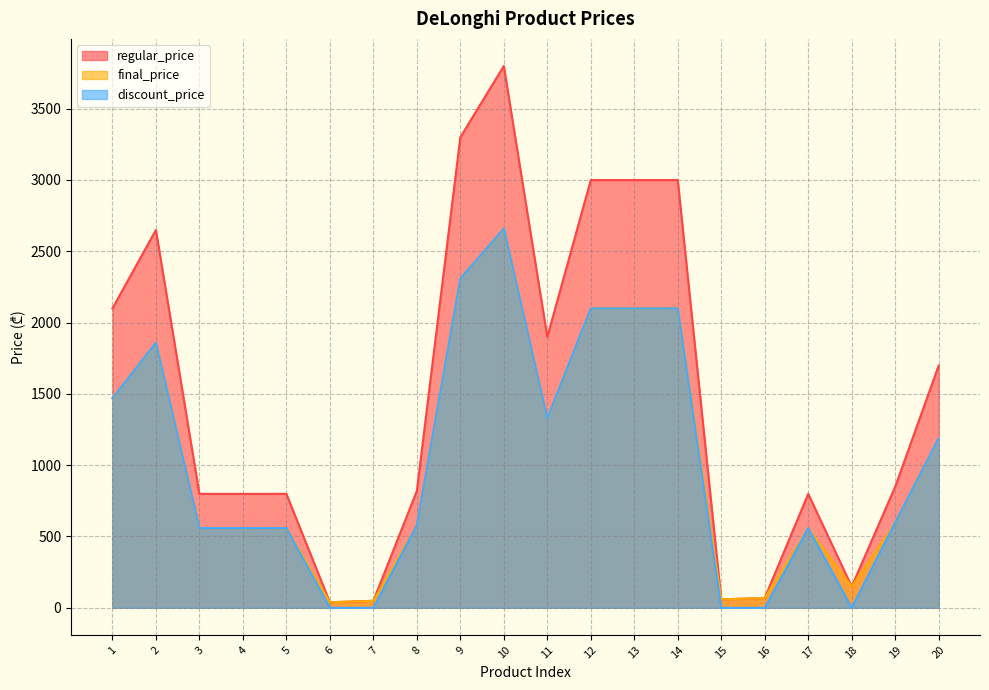

At which category is the sum across all series the highest?

10